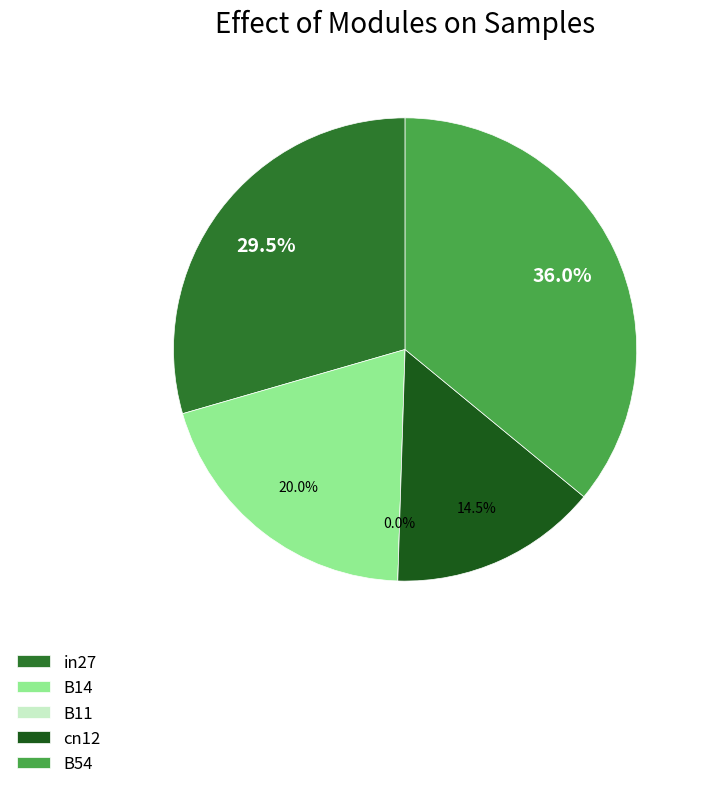

To the nearest percent, what portion does B14 represent?

20%